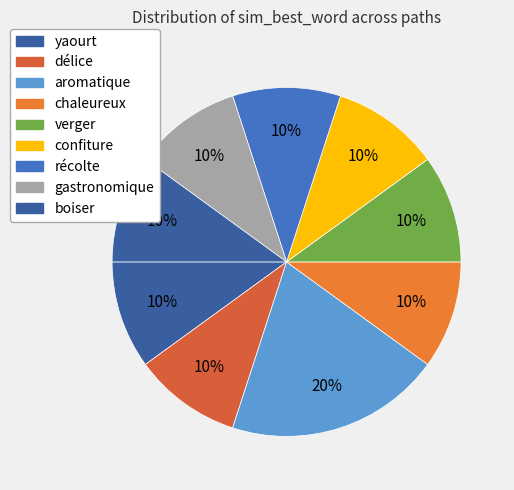

Count the number of slices in the pie.

9